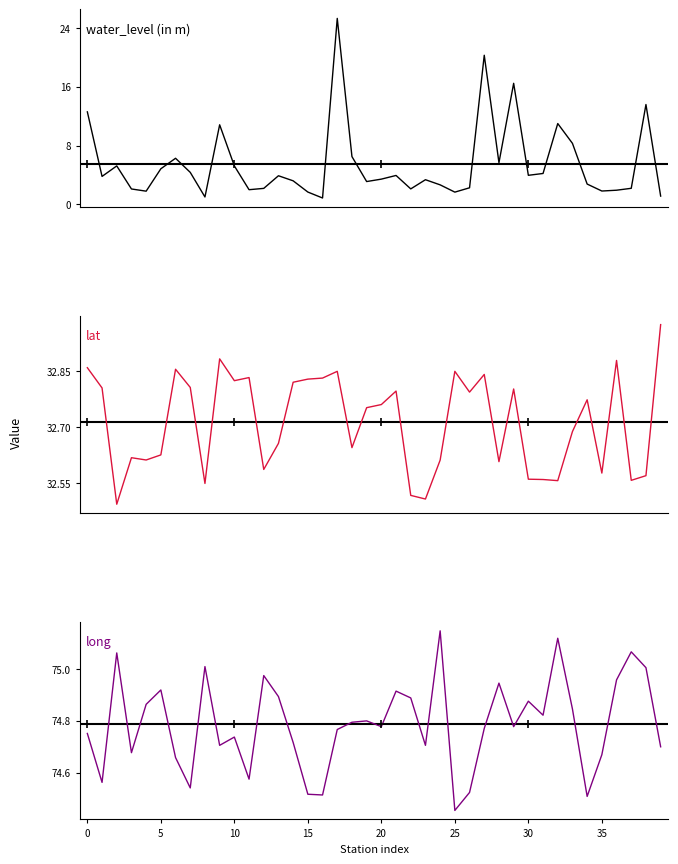

Is the value of lat at 9 greater than the value of long at 35?

No